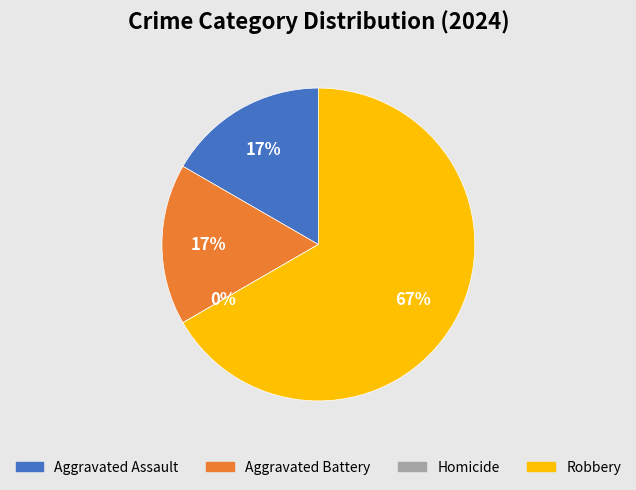

How many slices are in this pie chart?

4